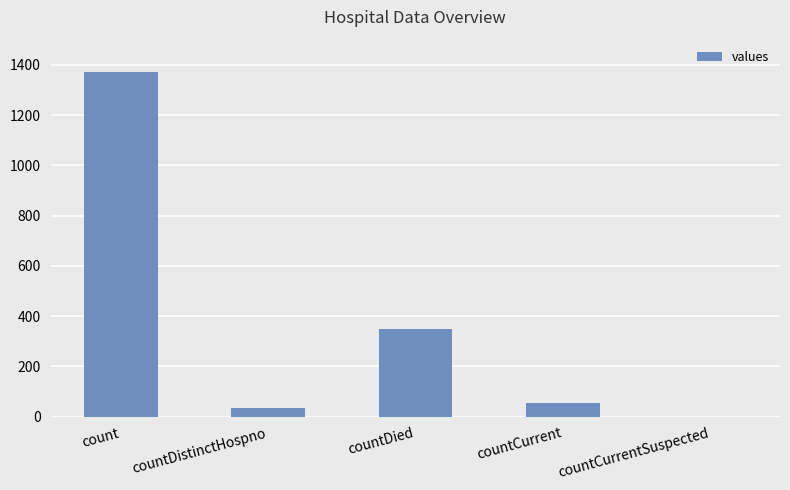

Which category has the highest value across all series?

count